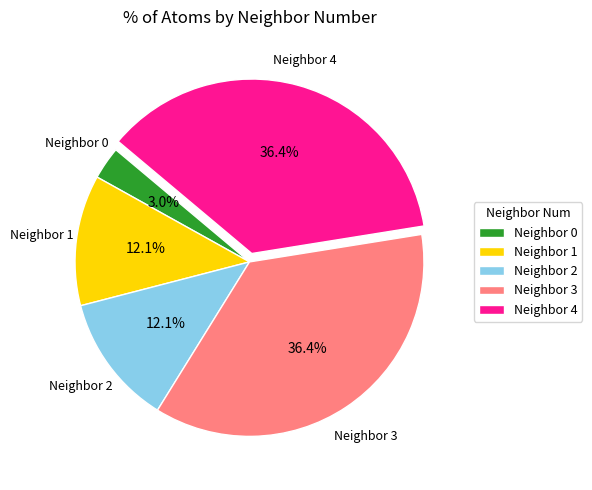

What is the ratio of the value at Neighbor 1 to the value at Neighbor 3?

0.3